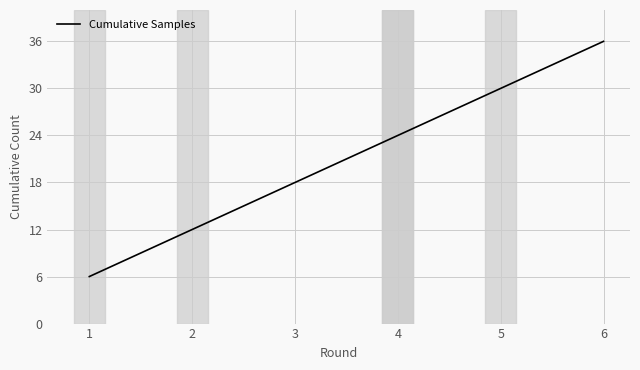

Rank the categories by value from highest to lowest.

6, 5, 4, 3, 2, 1